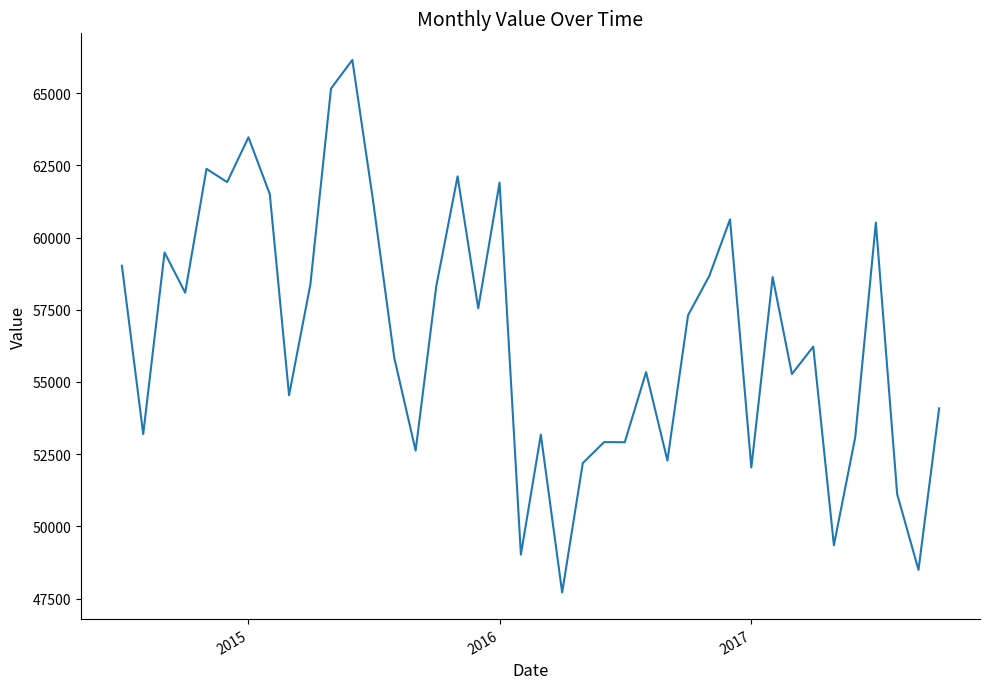

What is the smallest value displayed?

47712